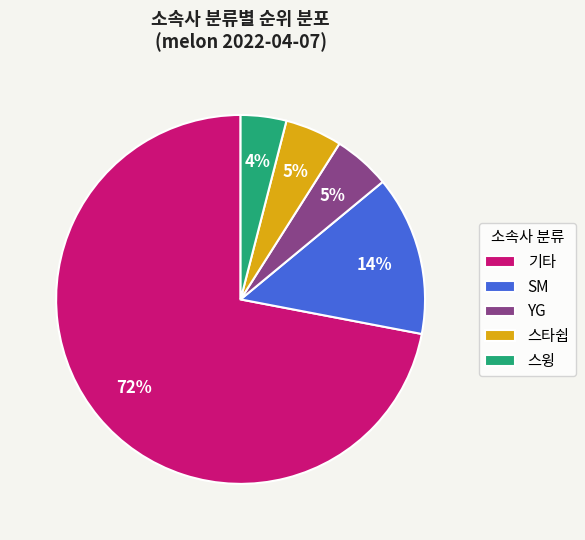

Do SM and 스윙 together represent more than half of the pie?

No